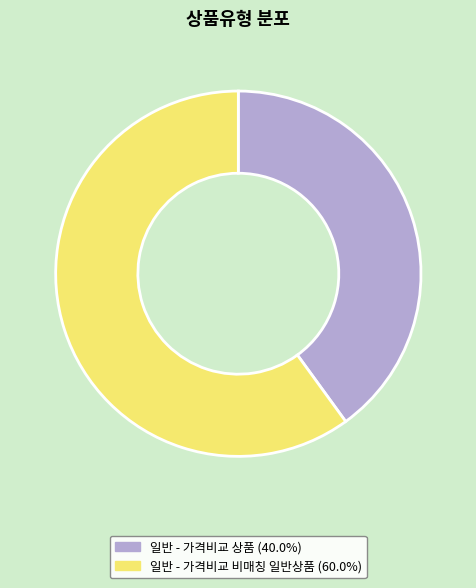

What is the ratio of the value at 일반 - 가격비교 상품 (40.0%) to the value at 일반 - 가격비교 비매칭 일반상품 (60.0%)?

0.7